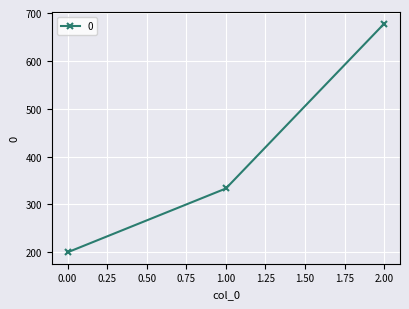

What is the value of the 1st point from the left?

200.0